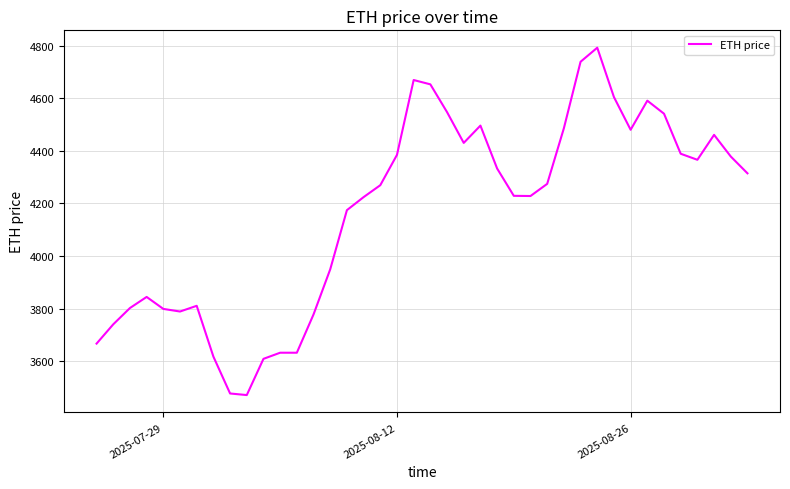

What is the sum of all values?

166681.9